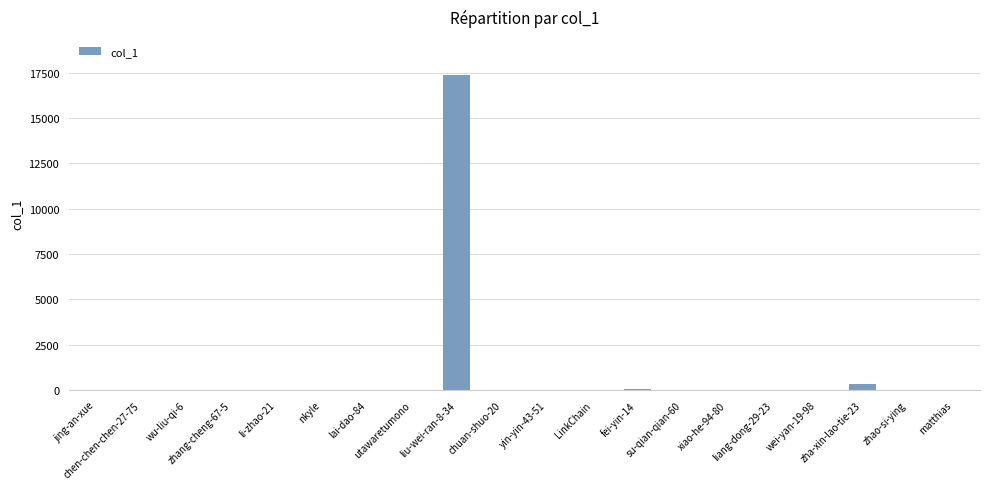

What is the greatest value displayed?

17374